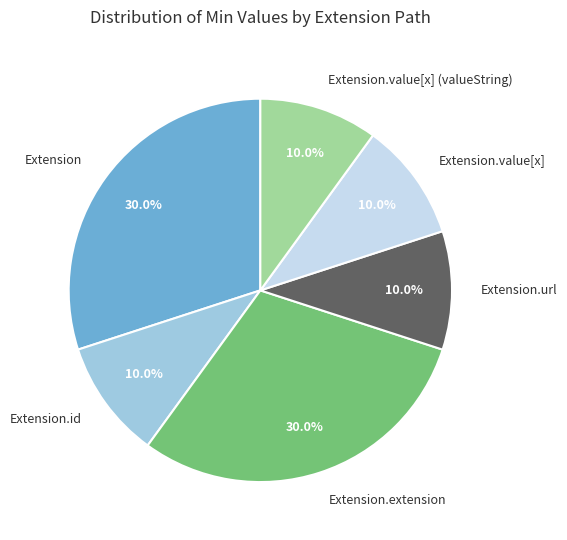

Count the number of slices in the pie.

6